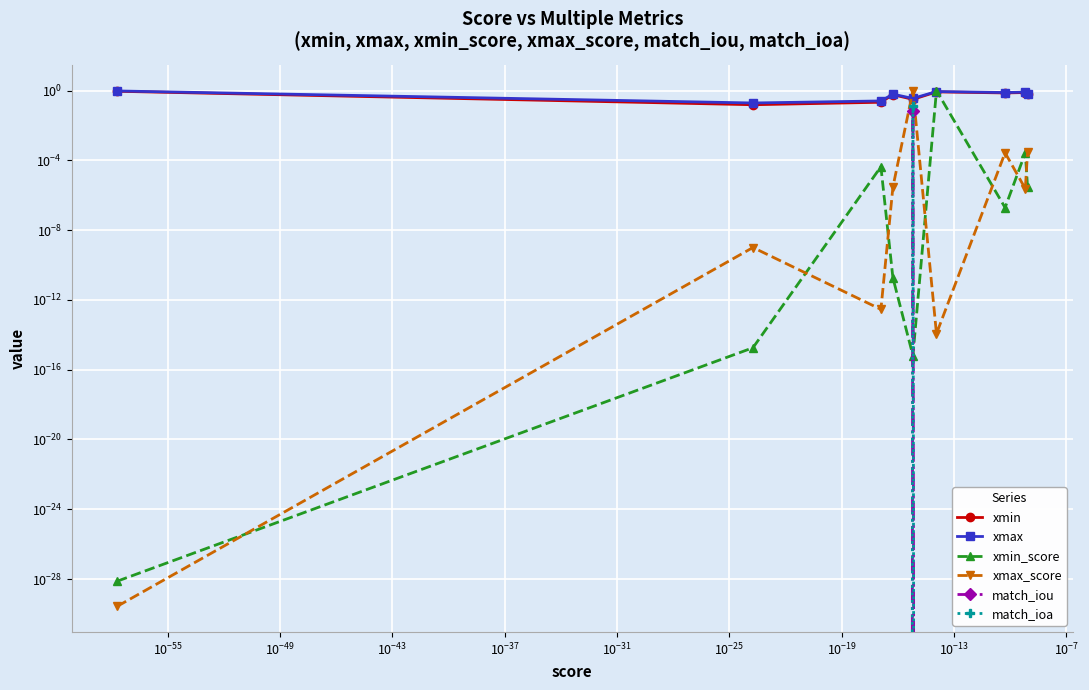

How many data points in match_ioa are above 0?

1